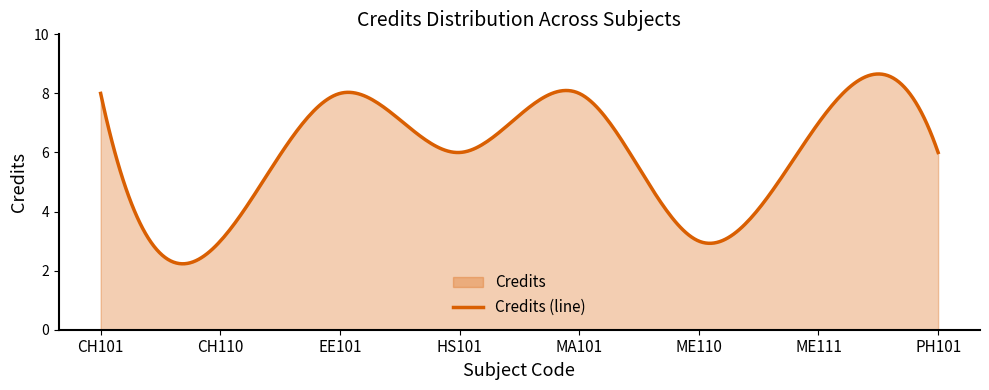

How many lines are shown in the chart?

1